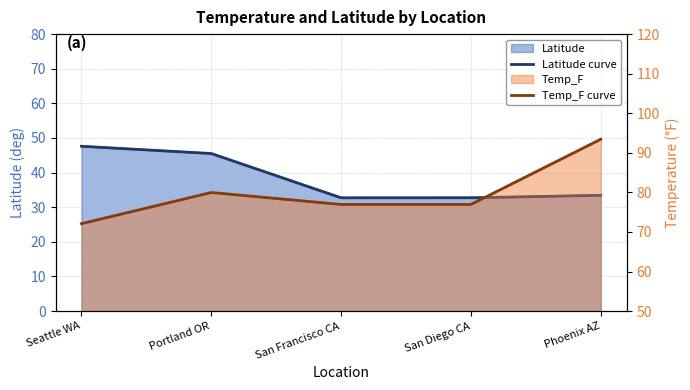

At how many categories does at least one series exceed 64?

5